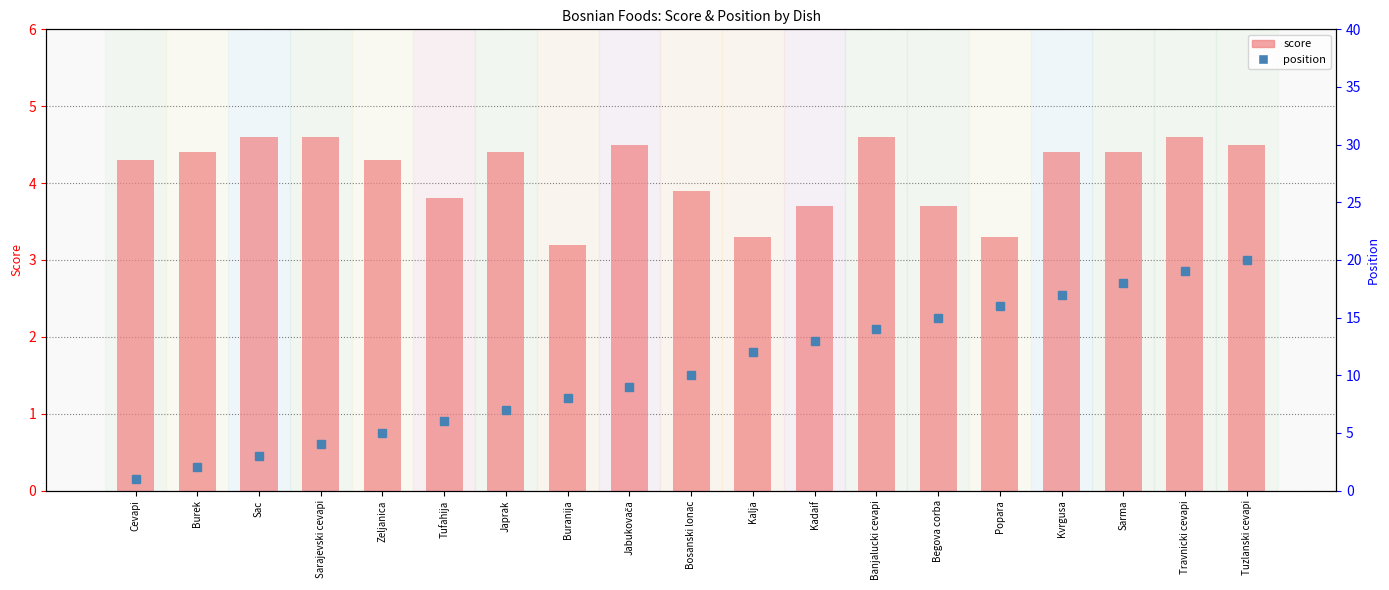

Which series has the largest total across all categories?

position